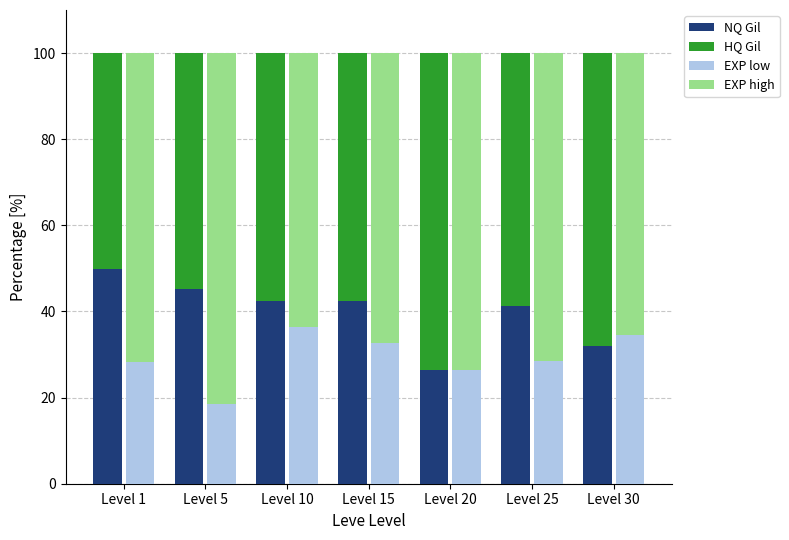

What is the value of the NQ Gil bar at the 7th from the left?

32.0